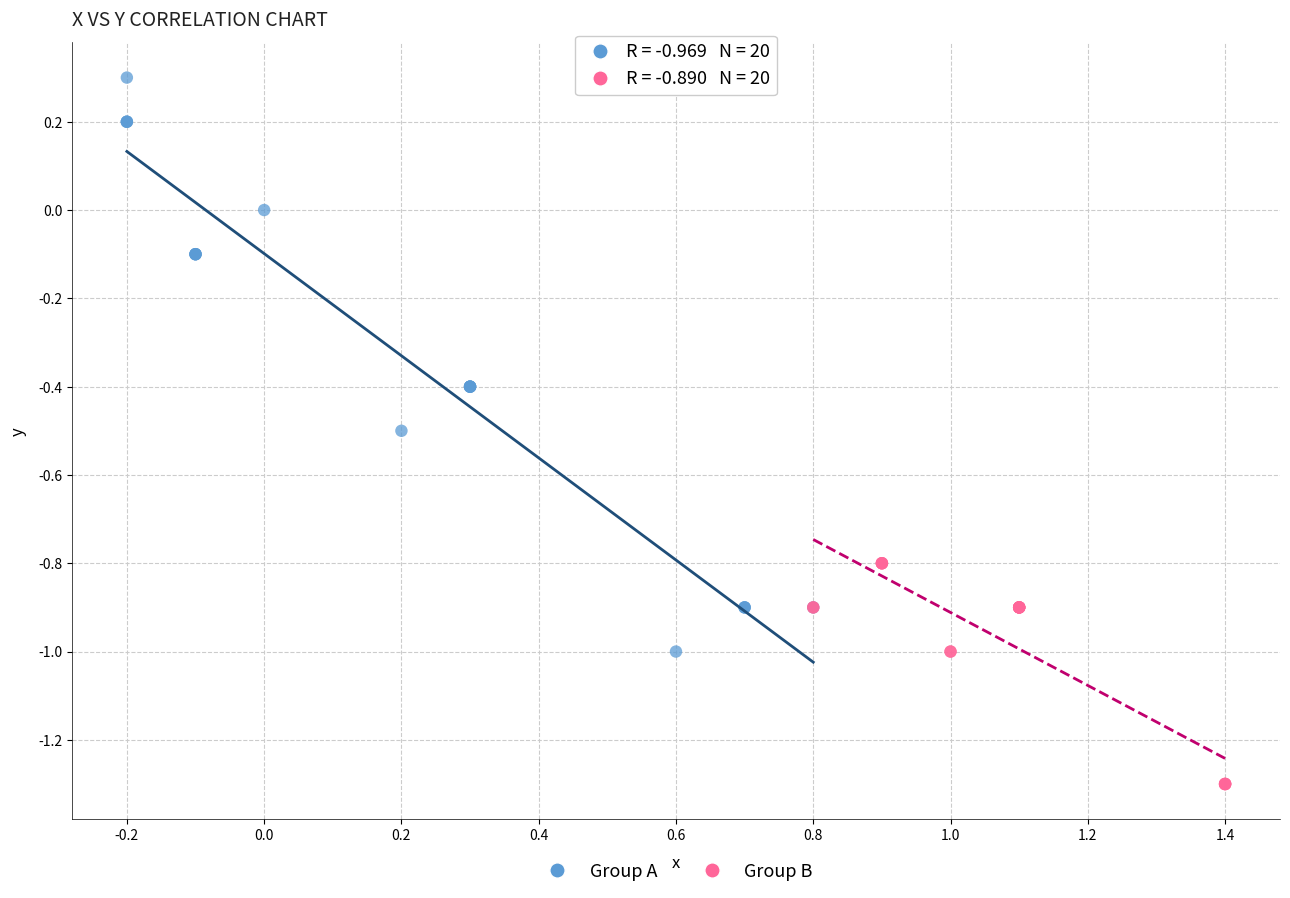

What are all the series names shown in the legend?

Group A, Group B